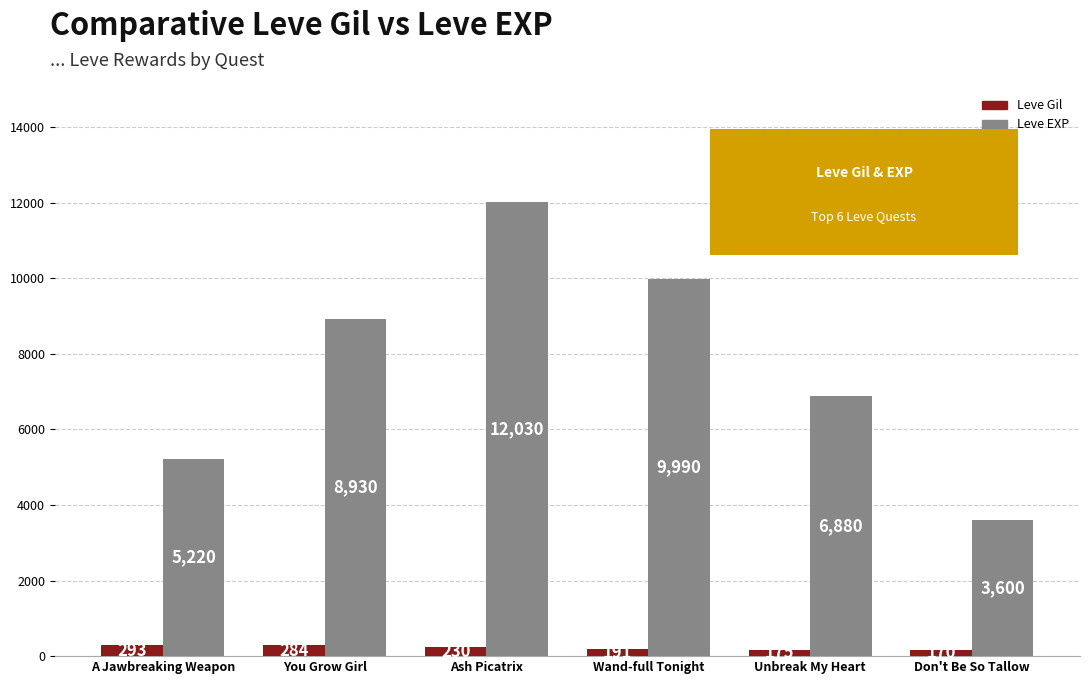

What is the spread (max minus min) of values at Unbreak My Heart?

6705